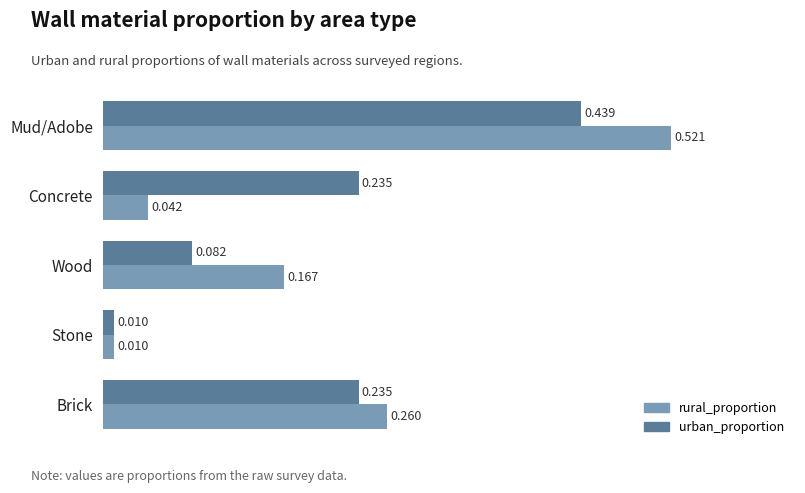

Rank the series at Mud/Adobe from lowest to highest value.

urban_proportion, rural_proportion